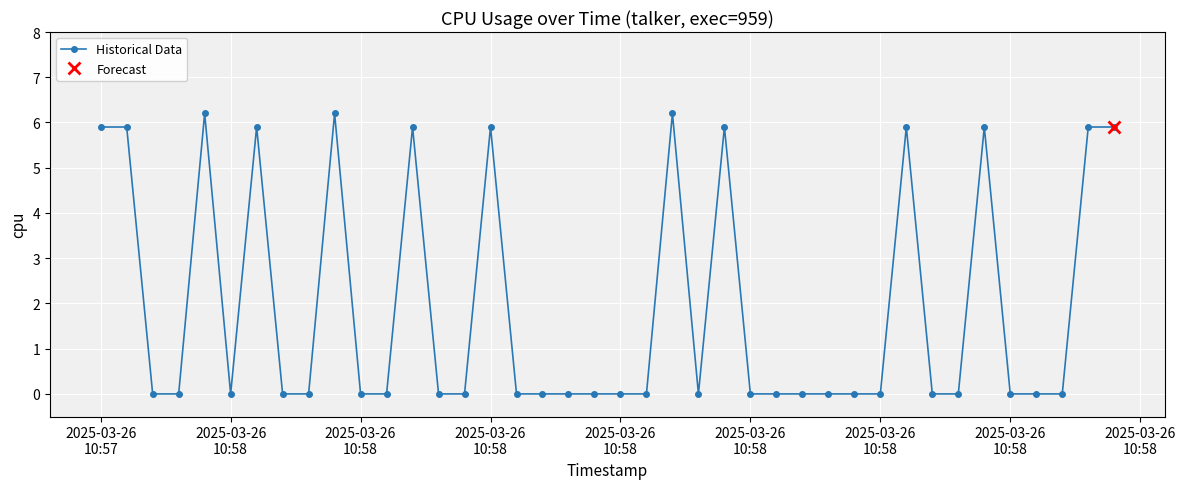

True or false: the data has more than 1 interior local peaks.

True